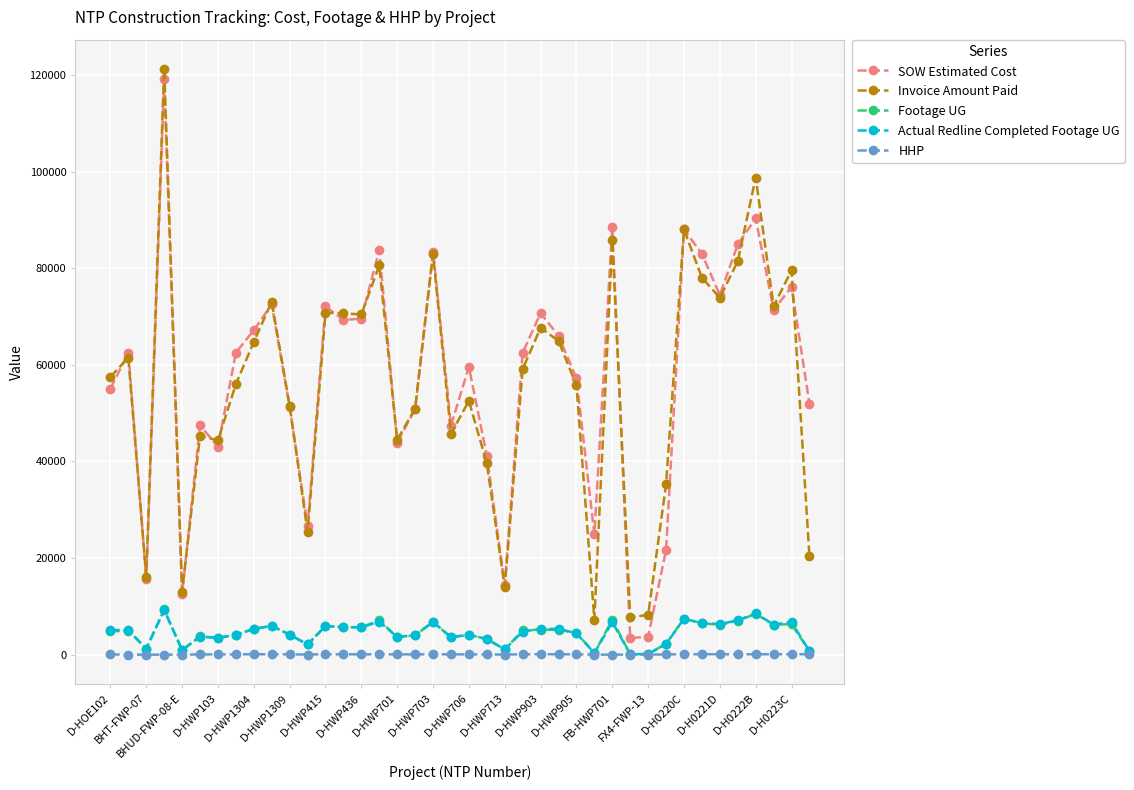

True or false: HHP has more than 1 points higher than both neighbors.

True